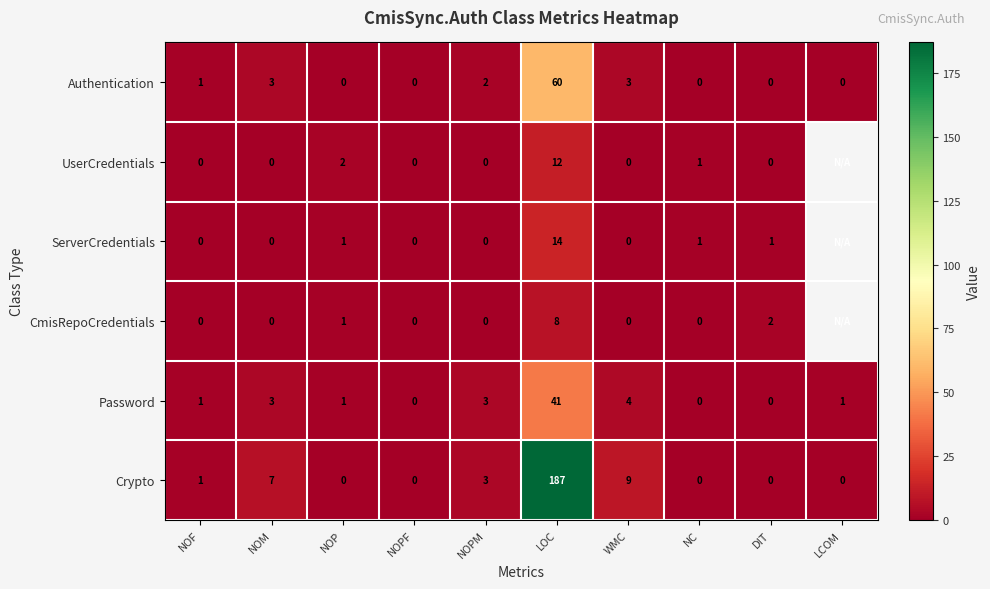

What is the sum of the ServerCredentials values at DIT and LOC?

15